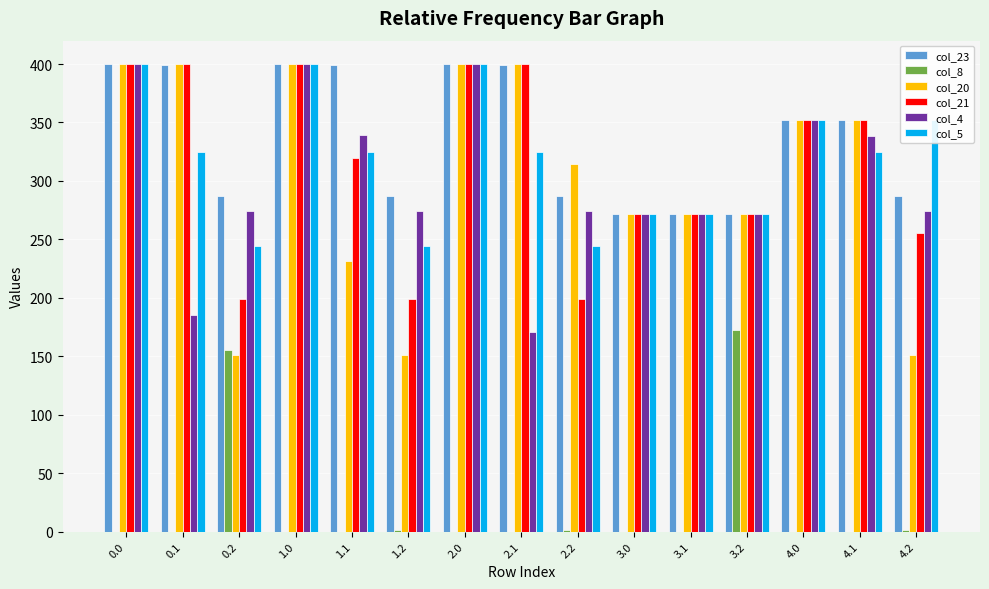

The value of col_5 at 1.1 is 325.2. True or false?

True